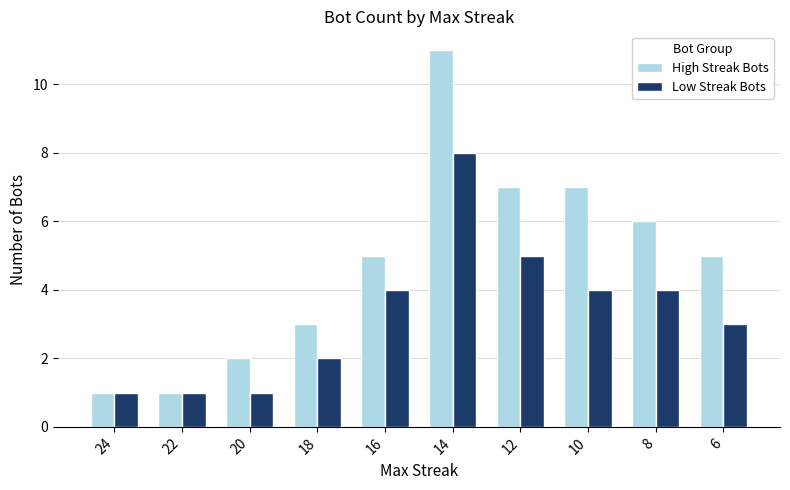

Is the value of Low Streak Bots at 22 greater than the value of High Streak Bots at 10?

No